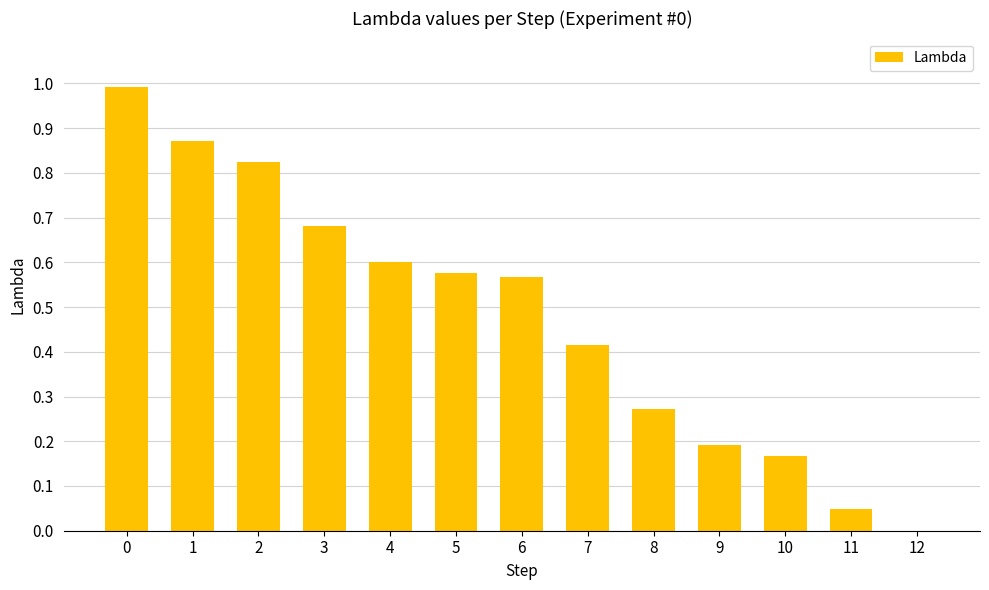

Is it true that the value at 0 is 1.0?

True